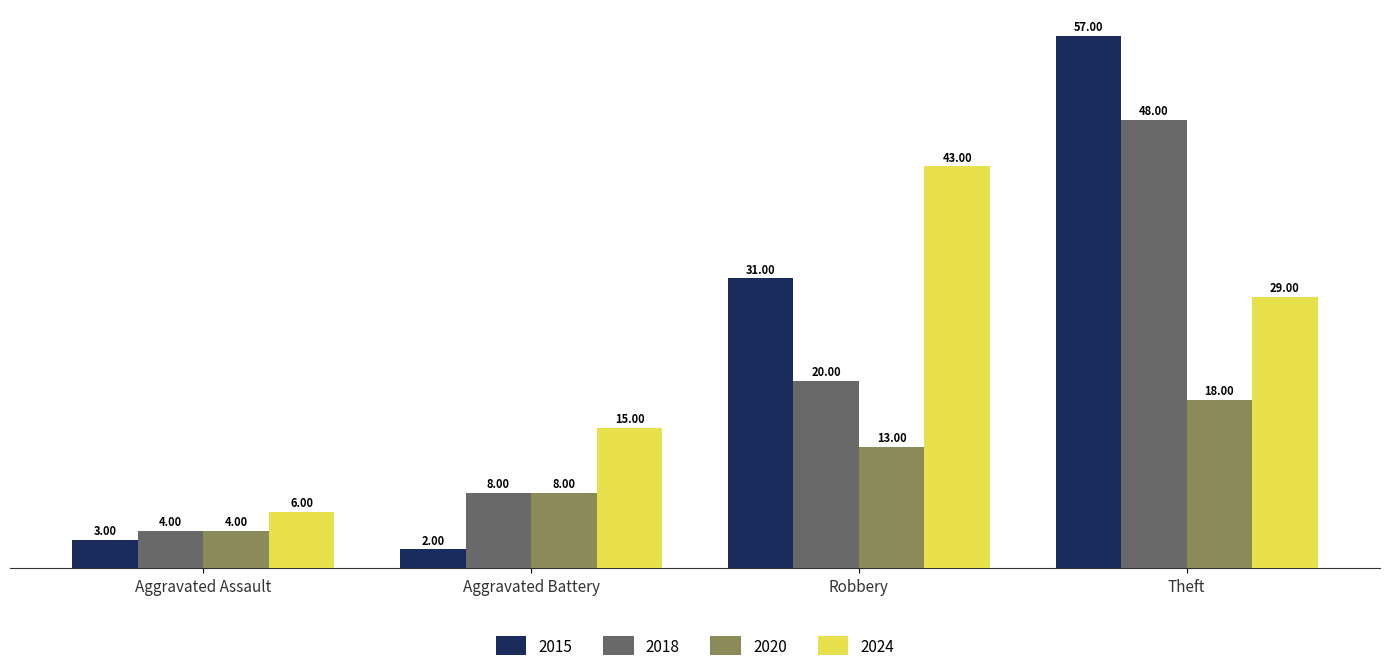

List the series in order of their peak value, highest first.

2015, 2018, 2024, 2020